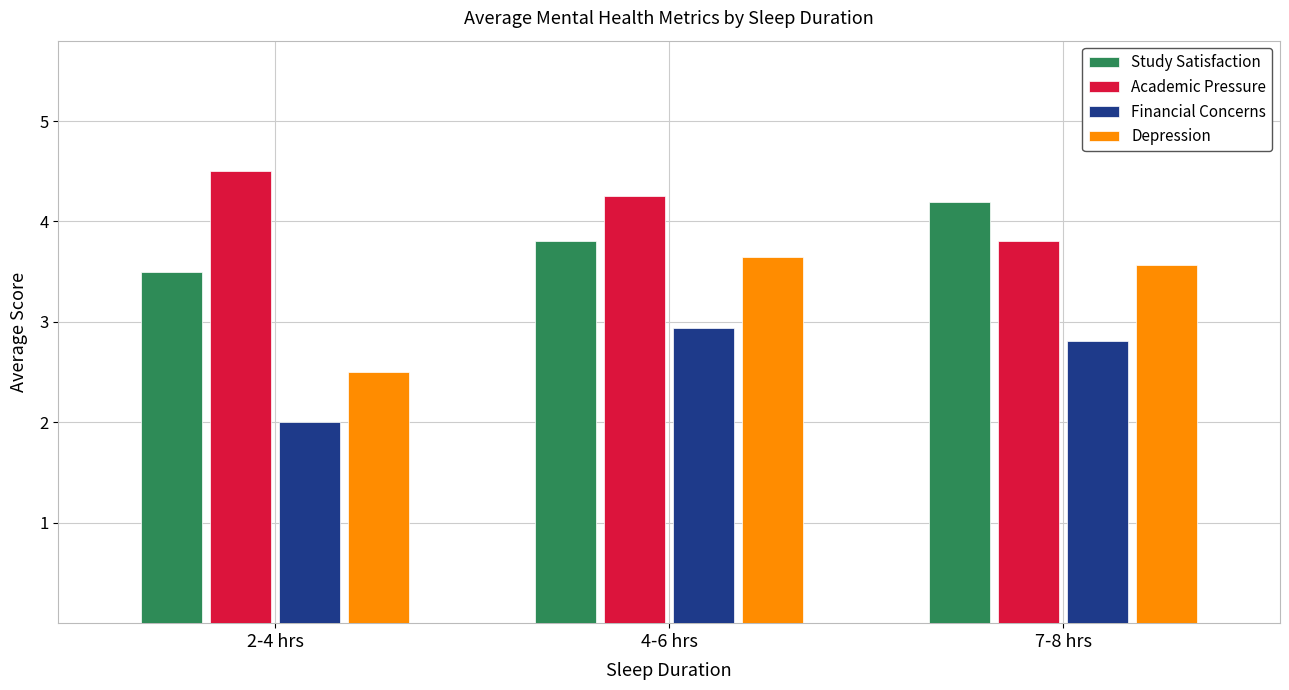

What are all the series names shown in the legend?

Study Satisfaction, Academic Pressure, Financial Concerns, Depression